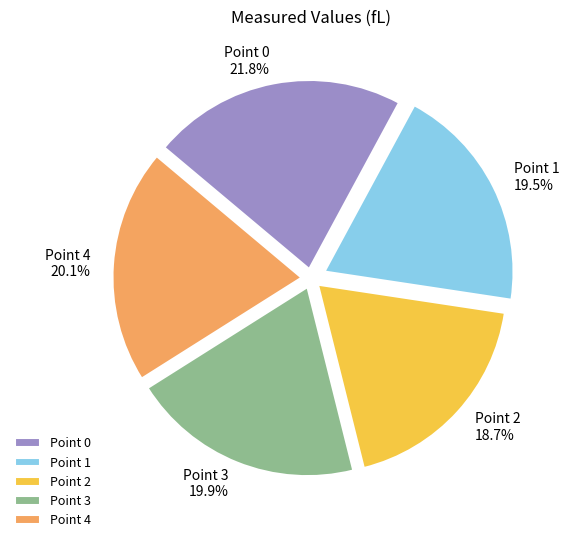

Between Point 0 and Point 2, which is larger?

Point 0